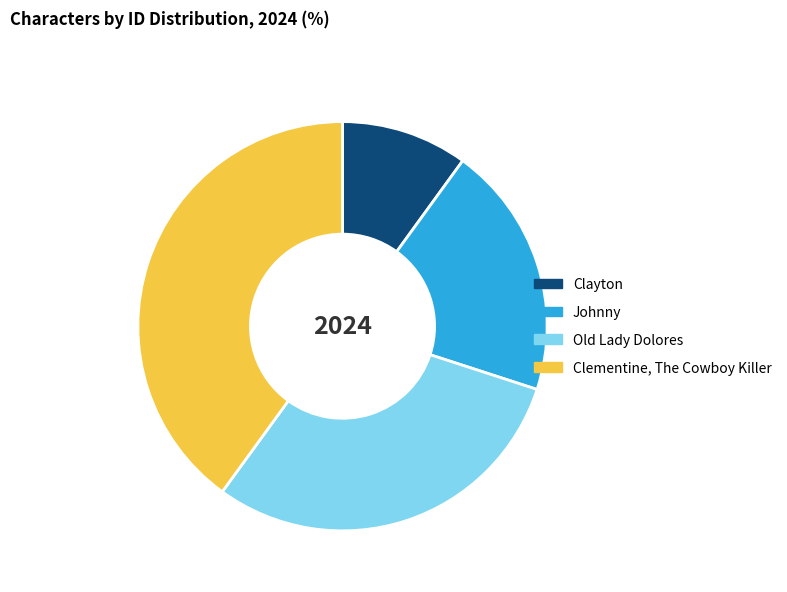

What is the ratio of the value at Clayton to the value at Old Lady Dolores?

0.3